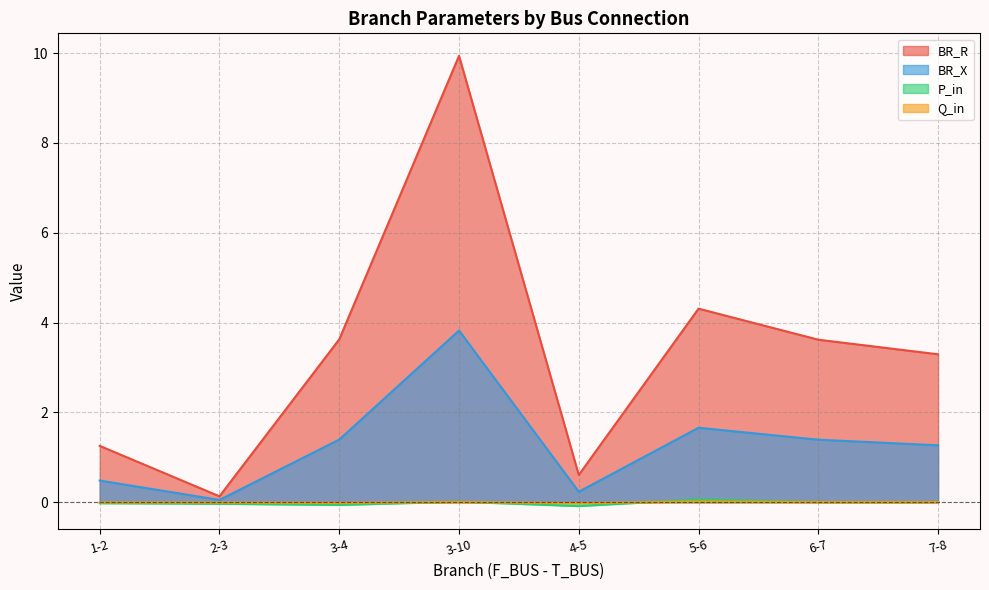

How many values in the BR_R series exceed 3?

5